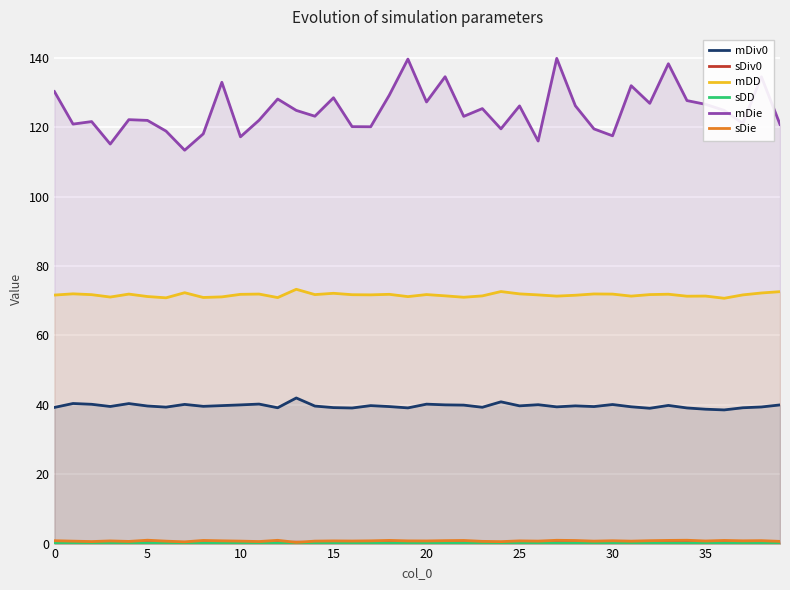

What are all the series names shown in the legend?

mDiv0, sDiv0, mDD, sDD, mDie, sDie